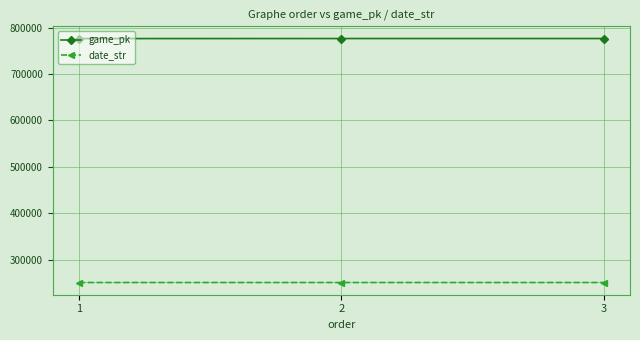

What is the value of the date_str point at the 3rd from the left?

250903